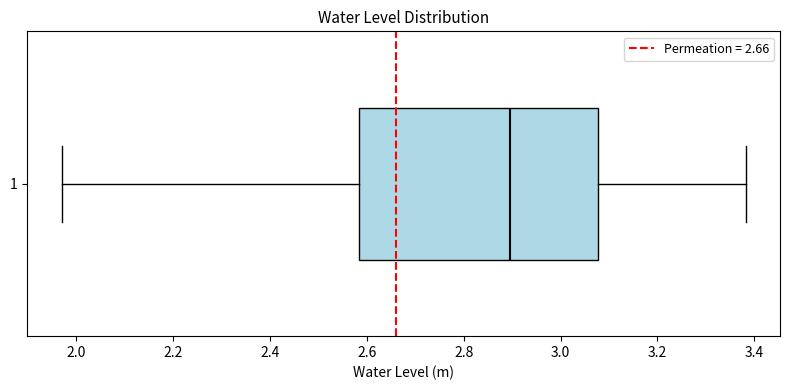

Read this box plot against the x-axis: the position of the median line, the range covered by the box, and the ends of both whiskers. The values are not printed on the chart, so give them approximately, as read against the axis.

median 2.90, box 2.58 to 3.08, whiskers 1.98 to 3.38